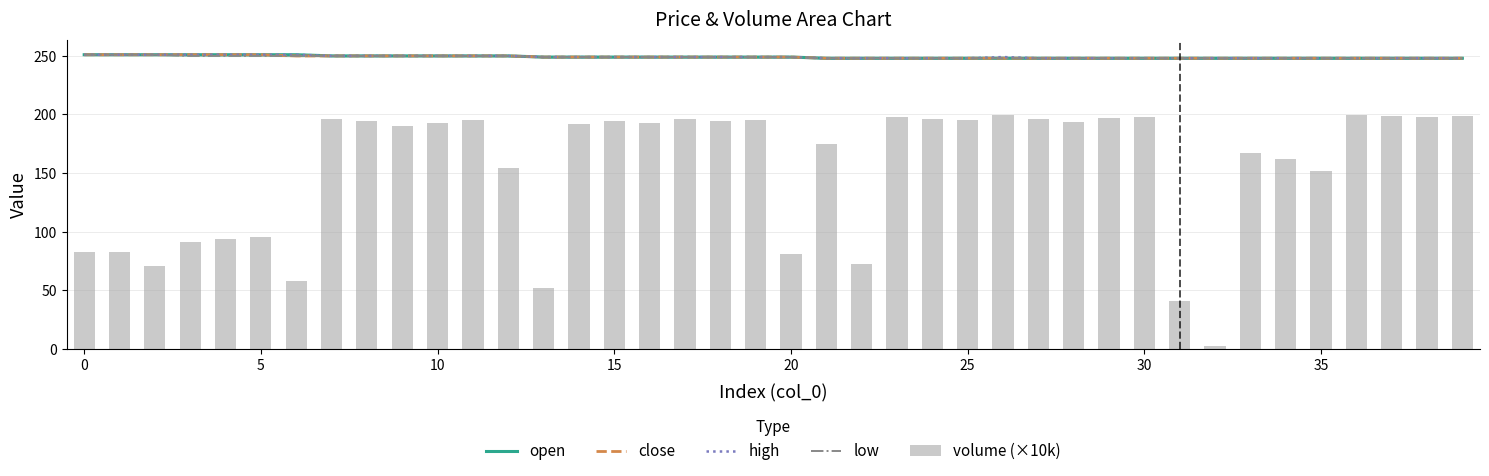

How many values in the open series exceed 249?

13